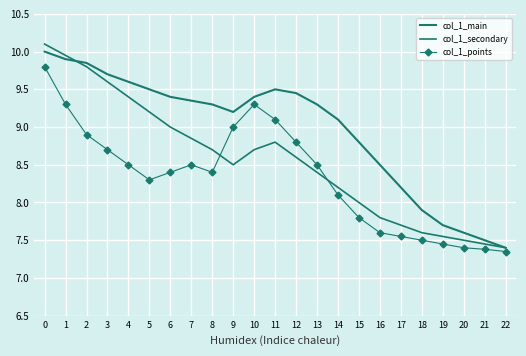

Is this an area chart (filled region under the line)?

No